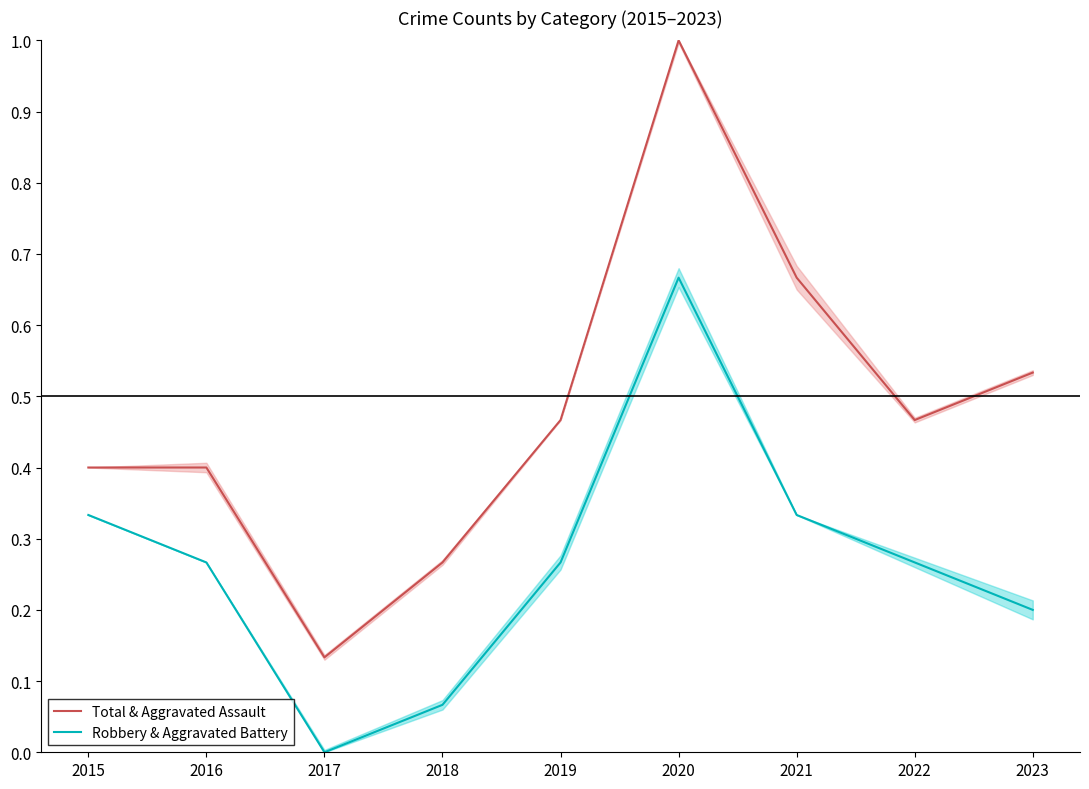

At 2021, list the series in order from smallest to largest.

Robbery & Aggravated Battery, Total & Aggravated Assault